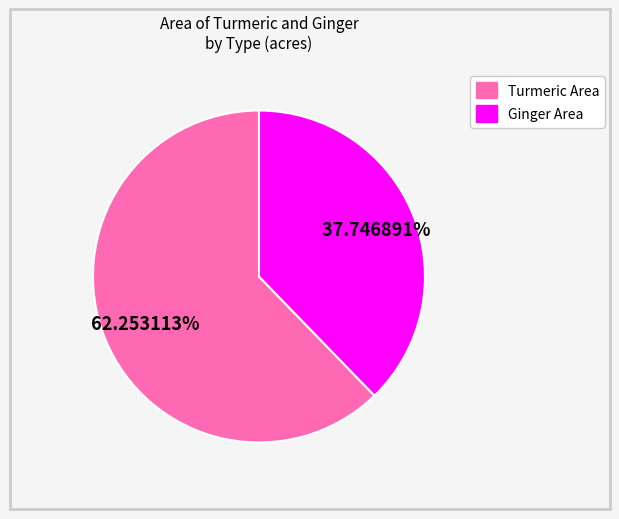

How many slices are in this pie chart?

2